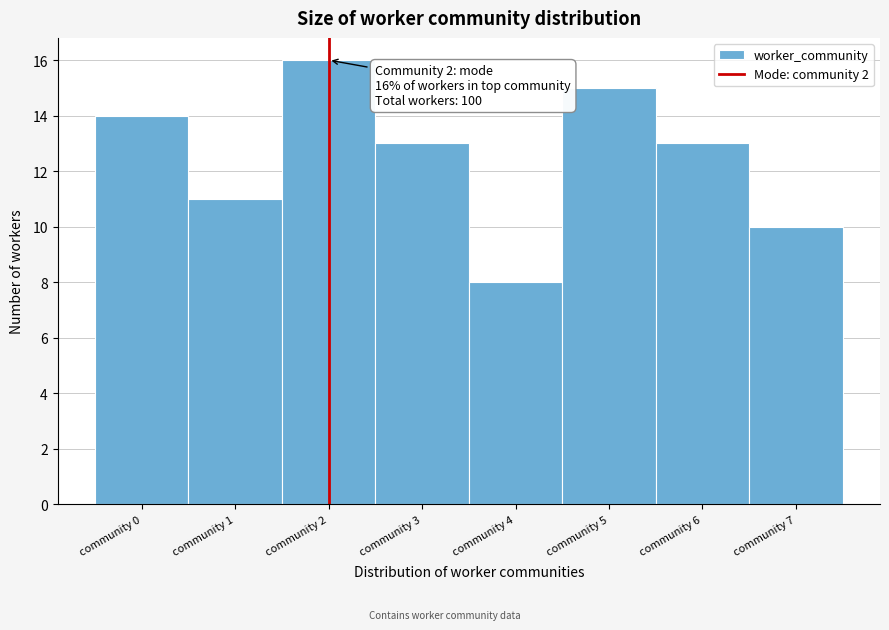

Over which range of the x-axis is the bar tallest?

1.5 to 2.5